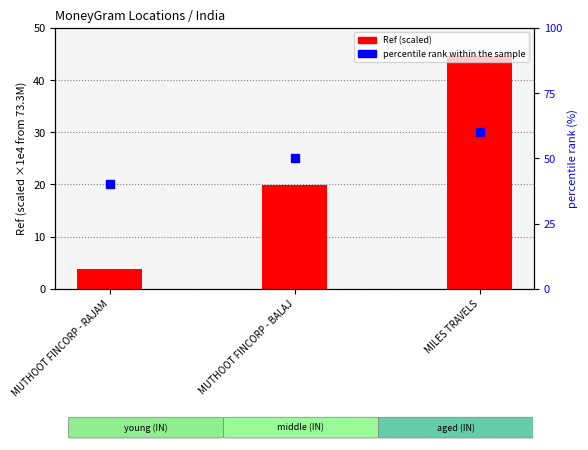

At which category is the sum across all series the highest?

MILES TRAVELS